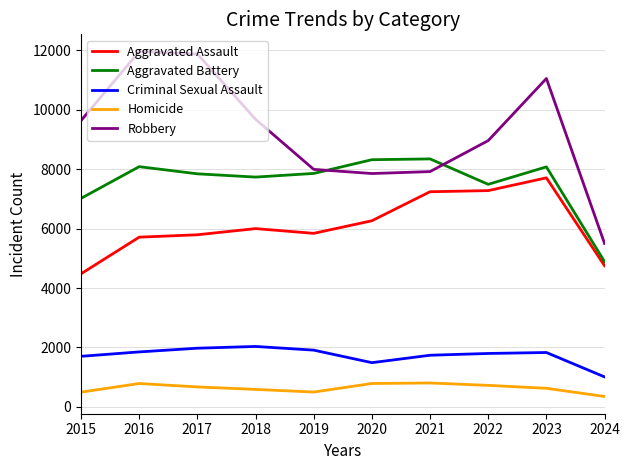

Rank the series by their maximum value, from lowest to highest.

Homicide, Criminal Sexual Assault, Aggravated Assault, Aggravated Battery, Robbery